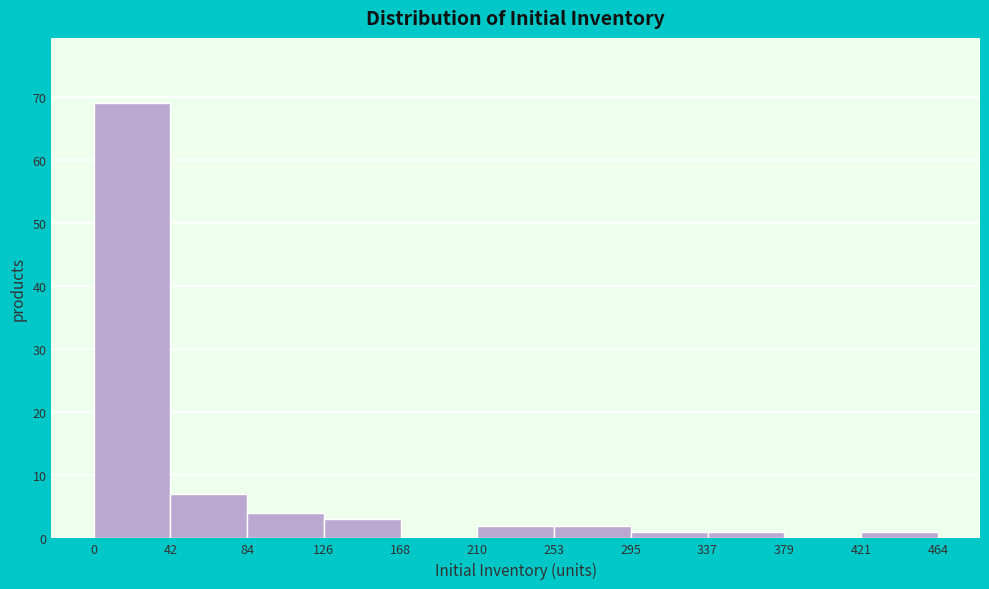

Over which range of the x-axis is the bar tallest?

0 to 42